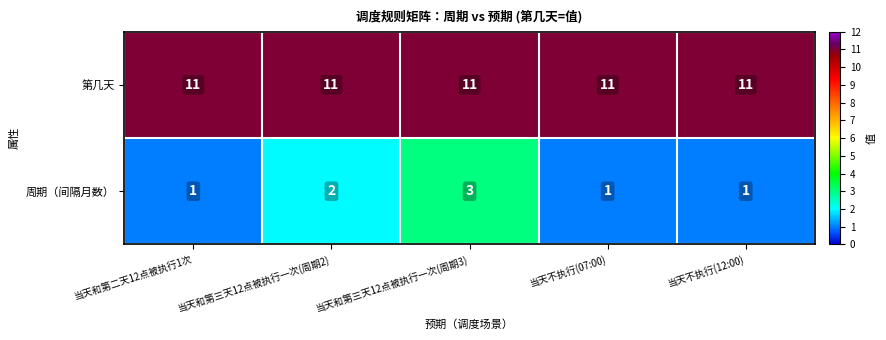

Rank the series by their maximum value, from highest to lowest.

第几天, 周期（间隔月数）